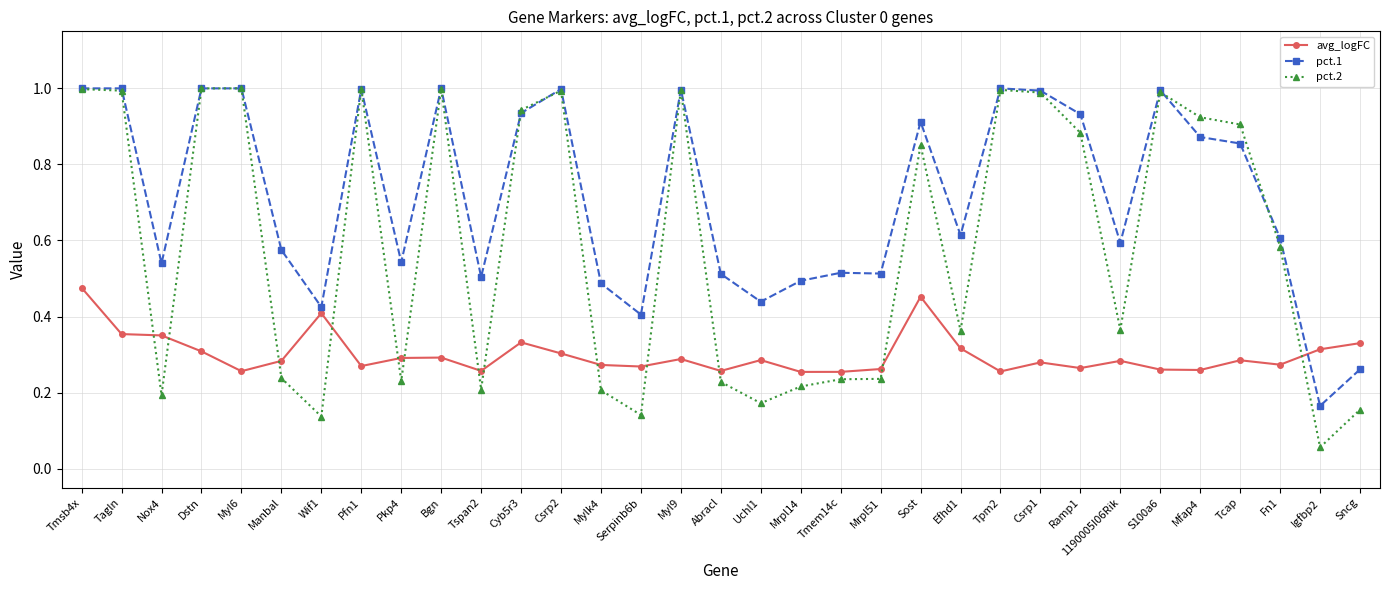

What is the spread (max minus min) of values at Csrp1?

0.7